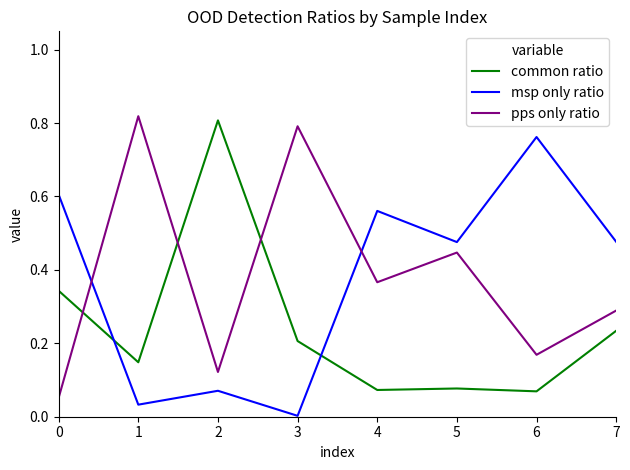

What is the total value across all series at 7?

1.0